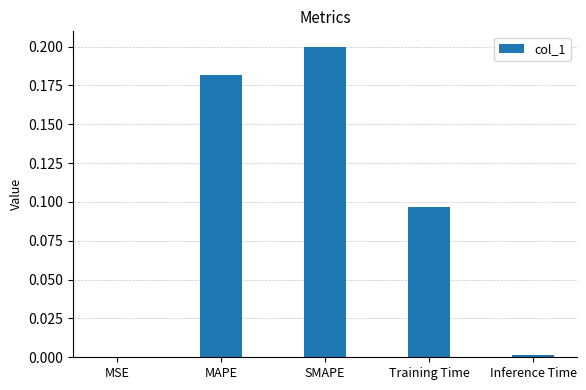

What is the sum of all values?

0.5